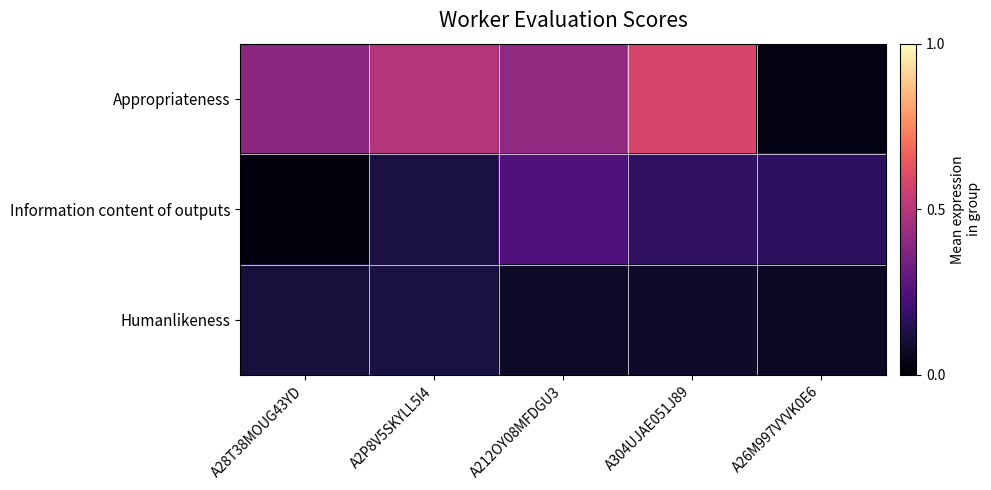

Reading left to right, list all the values displayed in this chart.

Appropriateness: A28T38MOUG43YD=0.4	A2P8V5SKYLL5I4=0.5	A212OY08MFDGU3=0.4	A304UJAE051J89=0.6	A26M997VYVK0E6=0.0
Information content of outputs: A28T38MOUG43YD=0.0	A2P8V5SKYLL5I4=0.1	A212OY08MFDGU3=0.2	A304UJAE051J89=0.2	A26M997VYVK0E6=0.2
Humanlikeness: A28T38MOUG43YD=0.1	A2P8V5SKYLL5I4=0.1	A212OY08MFDGU3=0.1	A304UJAE051J89=0.1	A26M997VYVK0E6=0.1